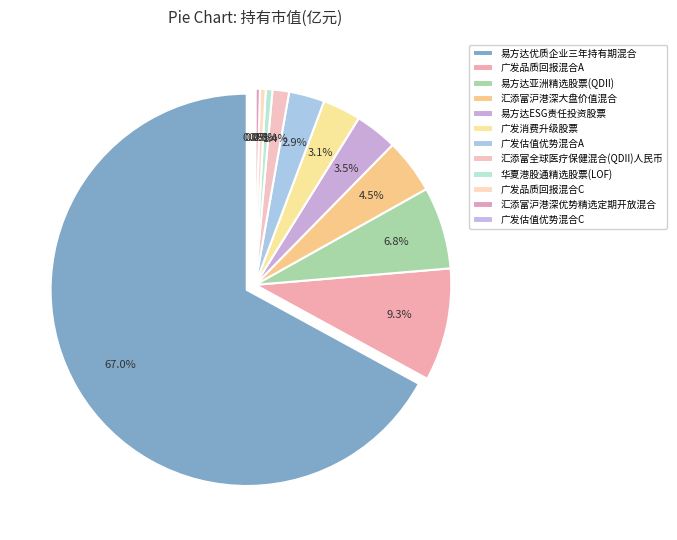

Is there any slice that represents more than half of the pie?

Yes